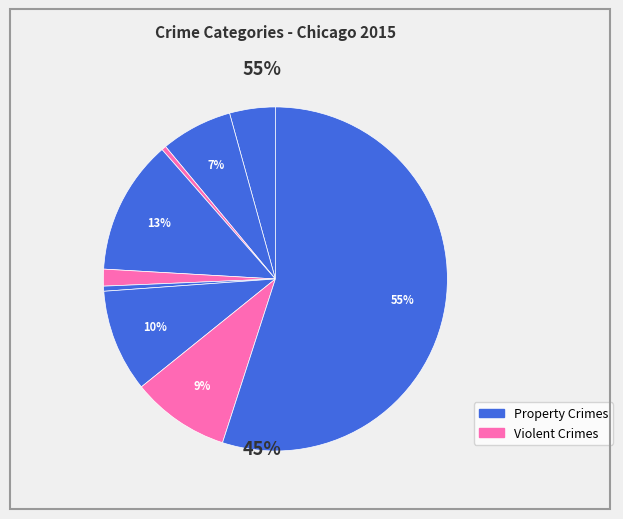

How many segments does this pie chart have?

9